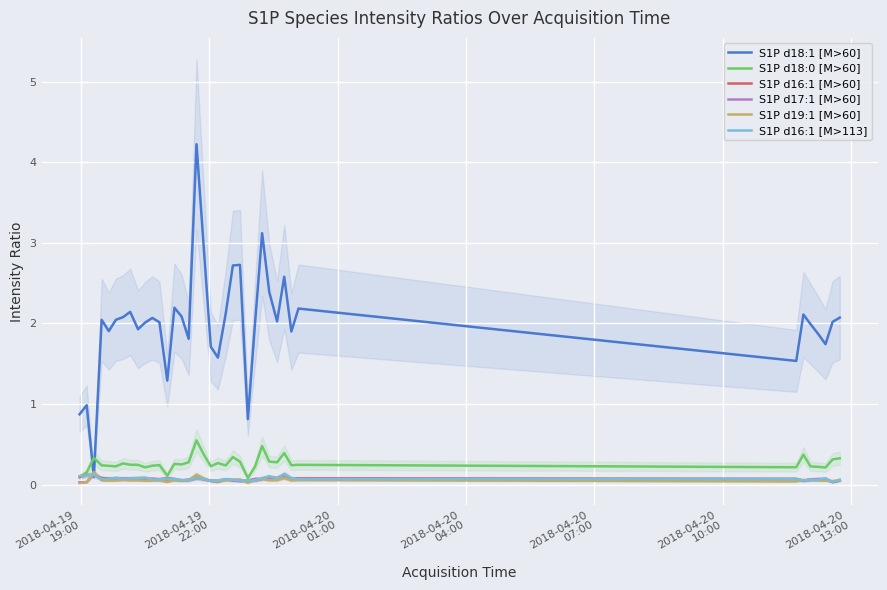

What is the lowest value of the S1P d18:1 [M>60] series?

0.1